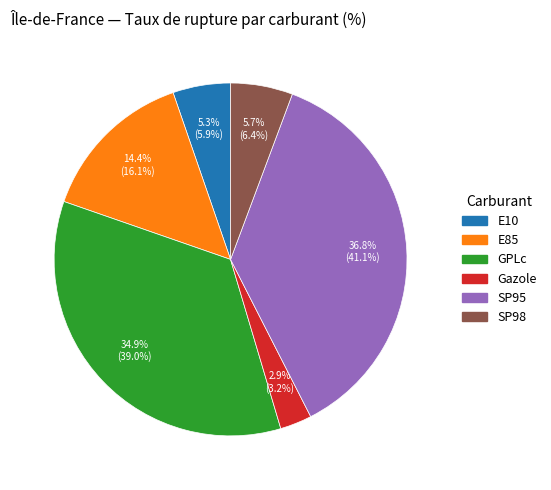

How many slices are in this pie chart?

6